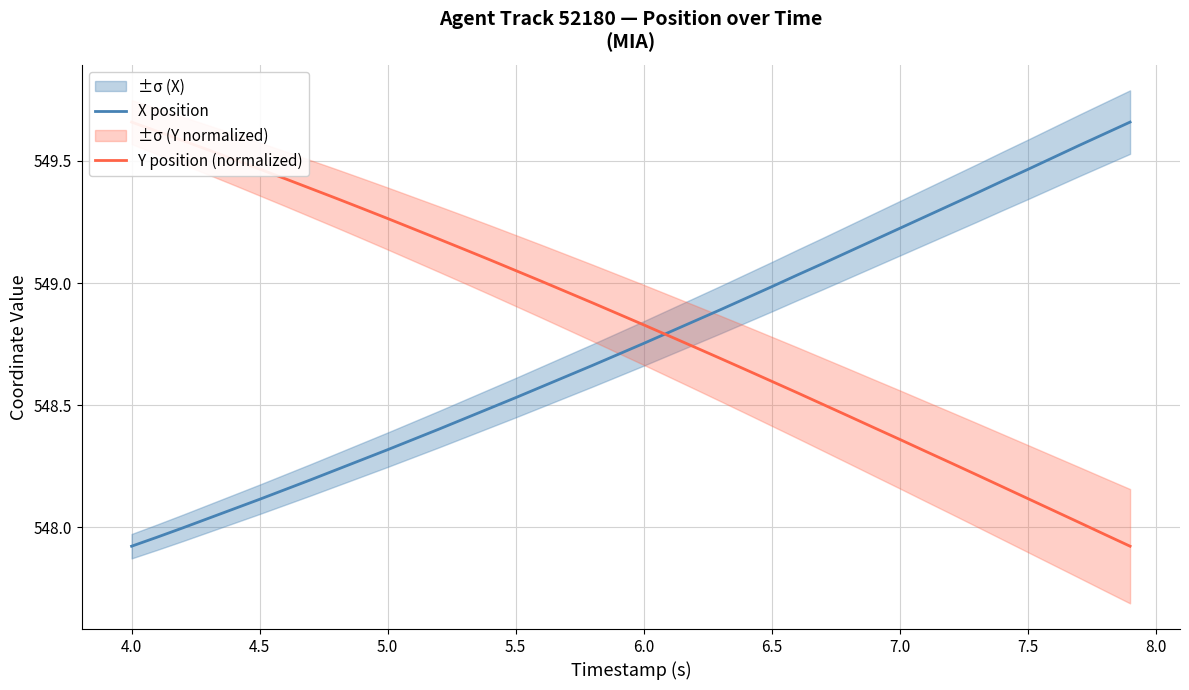

What is the minimum value for X position?

547.9